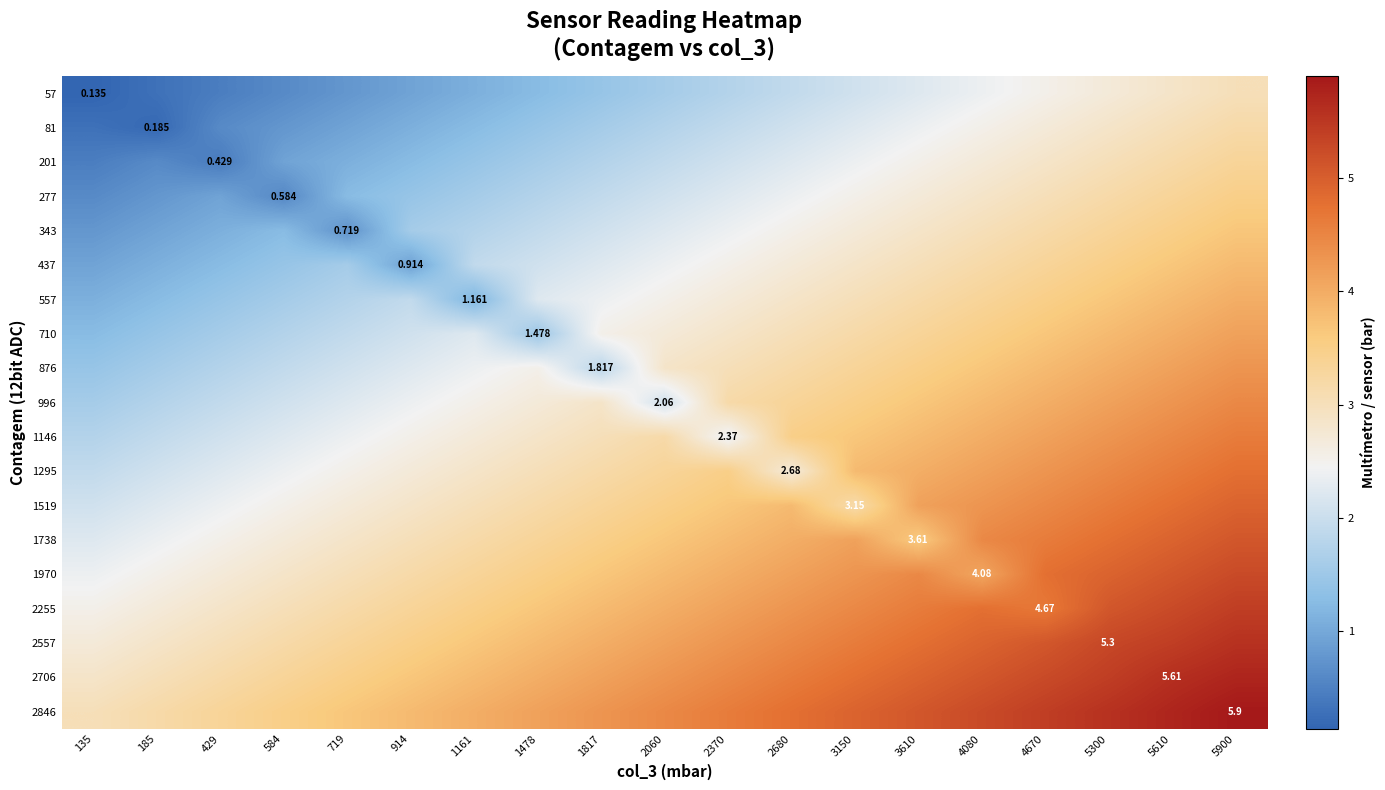

The 1295 series shows 6.1 at 3610. True or false?

False